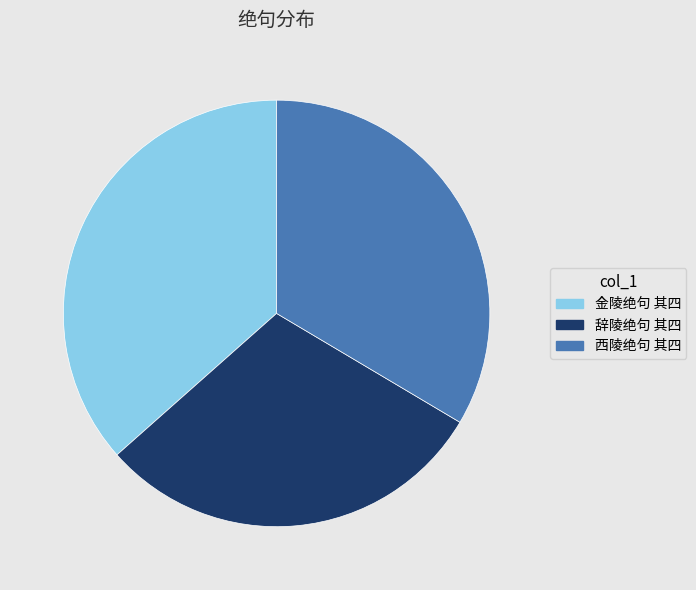

Rank the categories by value from lowest to highest.

辞陵绝句 其四, 西陵绝句 其四, 金陵绝句 其四